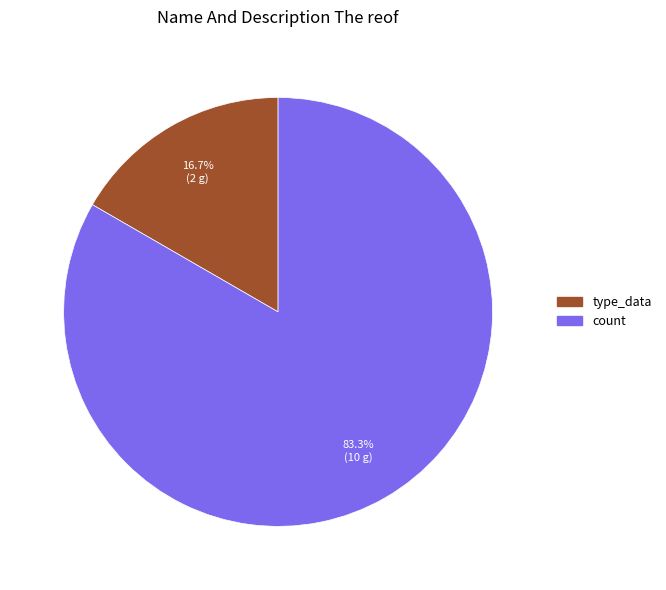

Which slice is the largest?

count